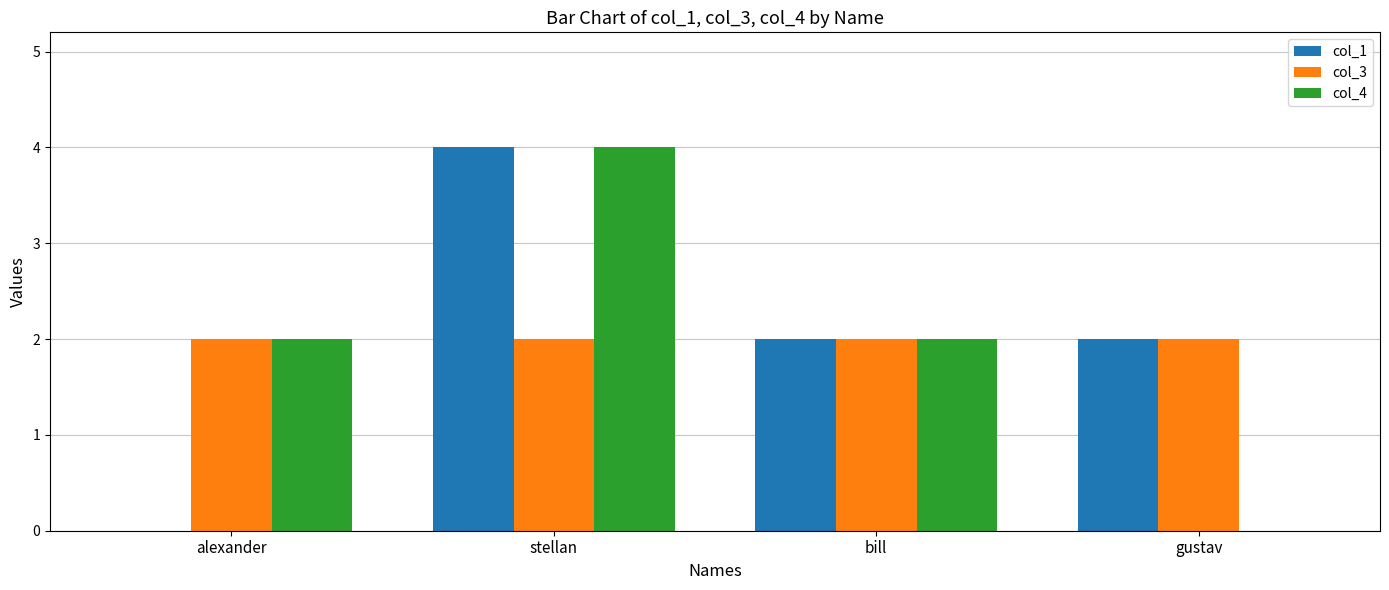

What are all the series names shown in the legend?

col_1, col_3, col_4